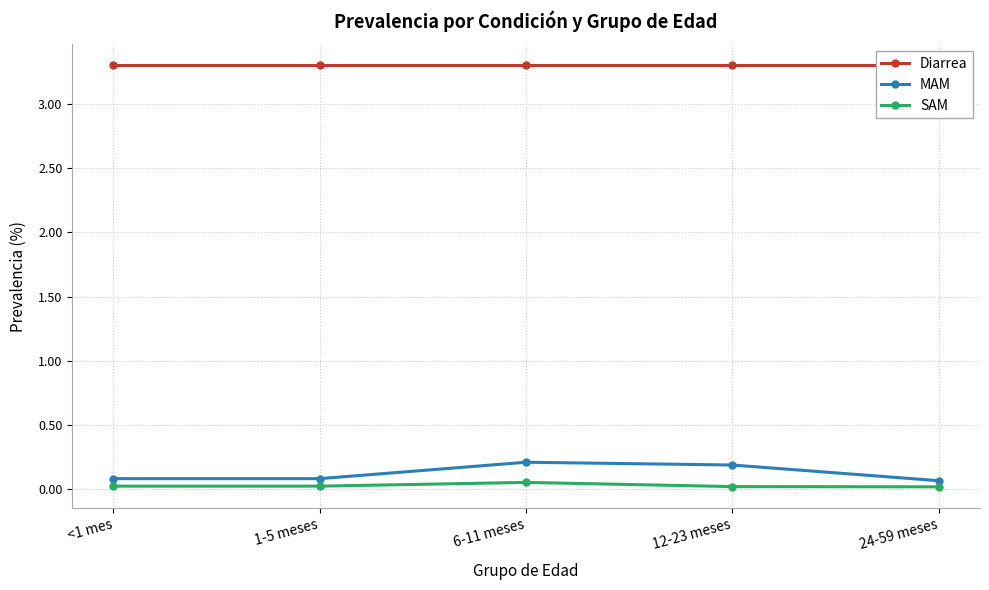

Rank the categories by MAM value from lowest to highest.

24-59 meses, <1 mes, 1-5 meses, 12-23 meses, 6-11 meses